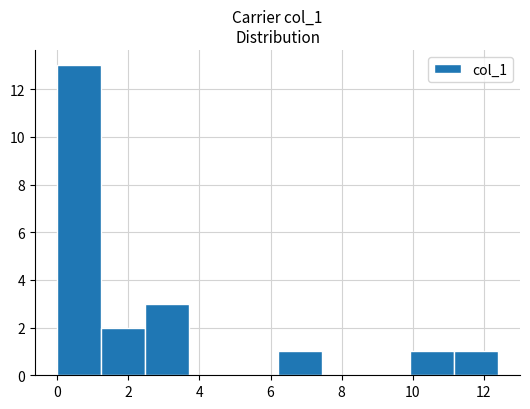

Reading left to right, transcribe this chart: for each bar, give the range it covers on the x-axis and its height. Neither the bar edges nor the heights are printed on the chart, so give them approximately, as read against the axes.

0.0 to 1.2: 13
1.2 to 2.4: 2
2.4 to 3.8: 3
3.8 to 5.0: 0
5.0 to 6.2: 0
6.2 to 7.4: 1
7.4 to 8.6: 0
8.6 to 10.0: 0
10.0 to 11.2: 1
11.2 to 12.4: 1